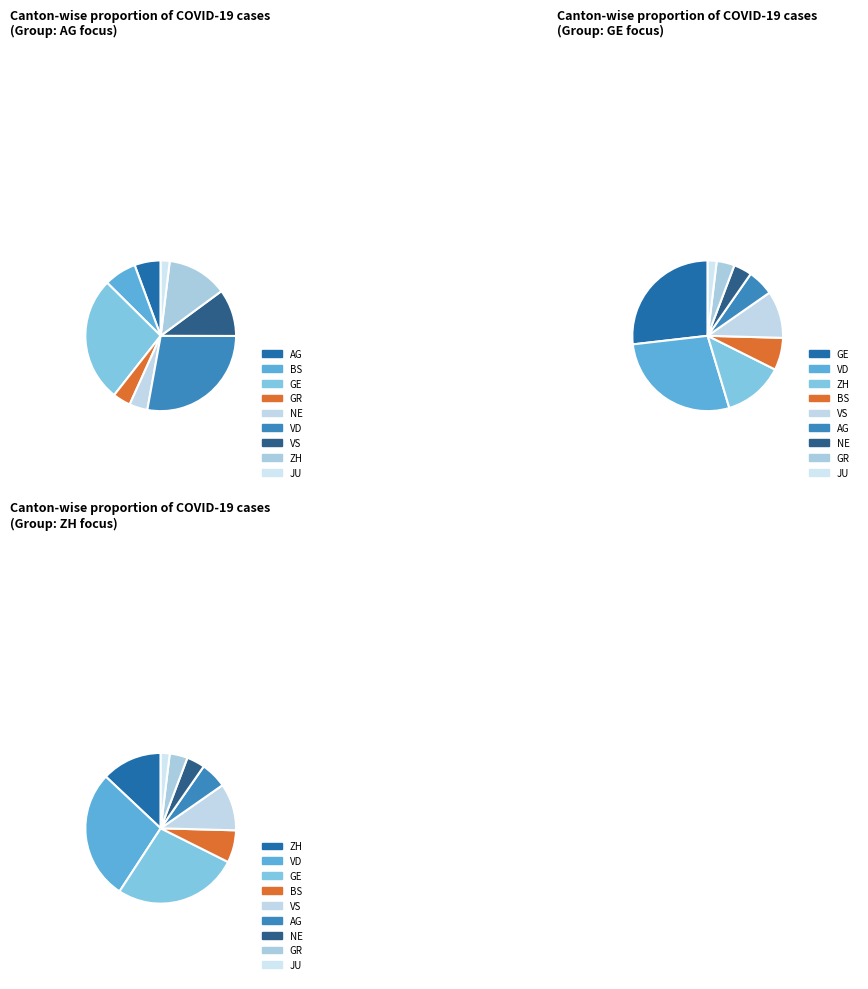

Is it true that VS is 10% of the pie?

True